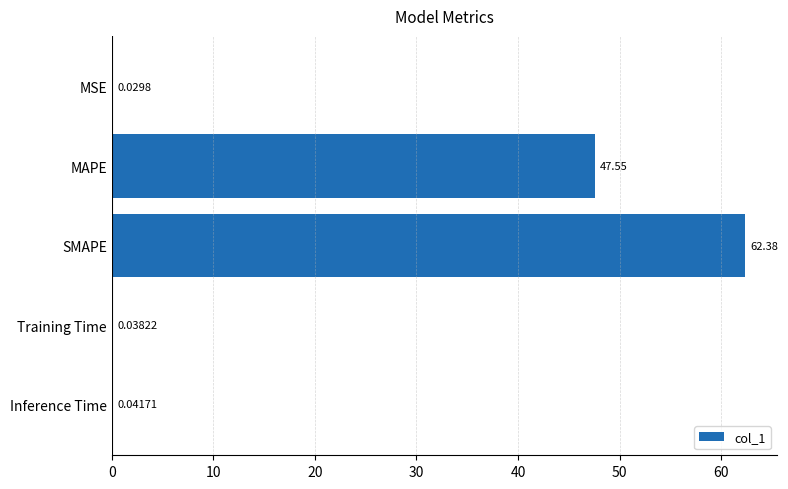

Where is the data nearest to the value 31?

MAPE